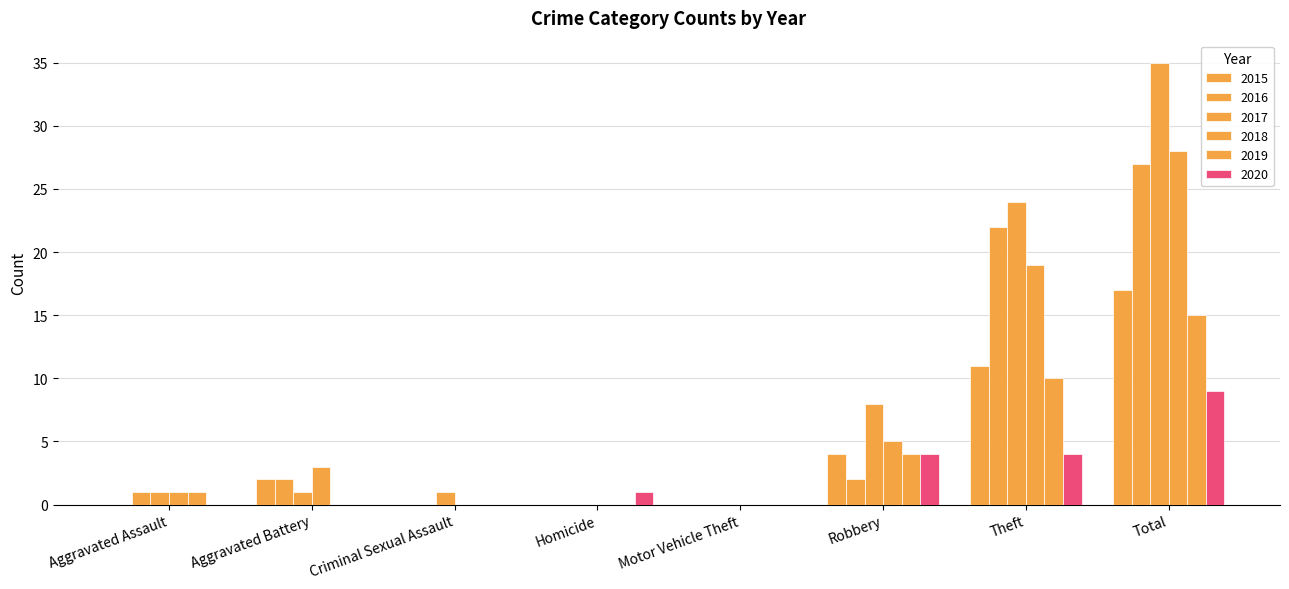

Rank the categories by 2016 value from highest to lowest.

Total, Theft, Aggravated Battery, Robbery, Aggravated Assault, Criminal Sexual Assault, Homicide, Motor Vehicle Theft